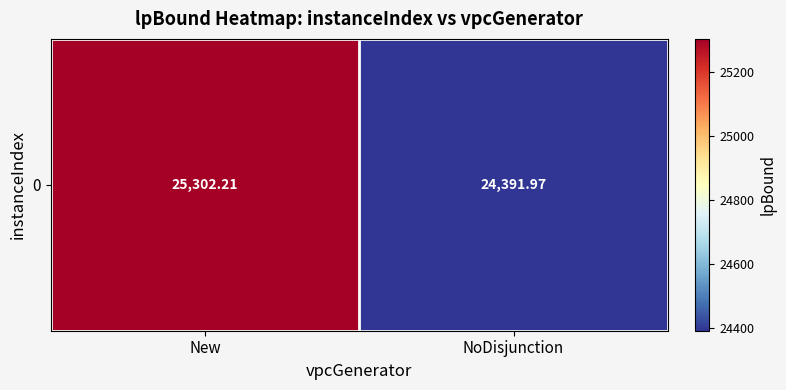

List the labels in order of value, largest first.

New, NoDisjunction